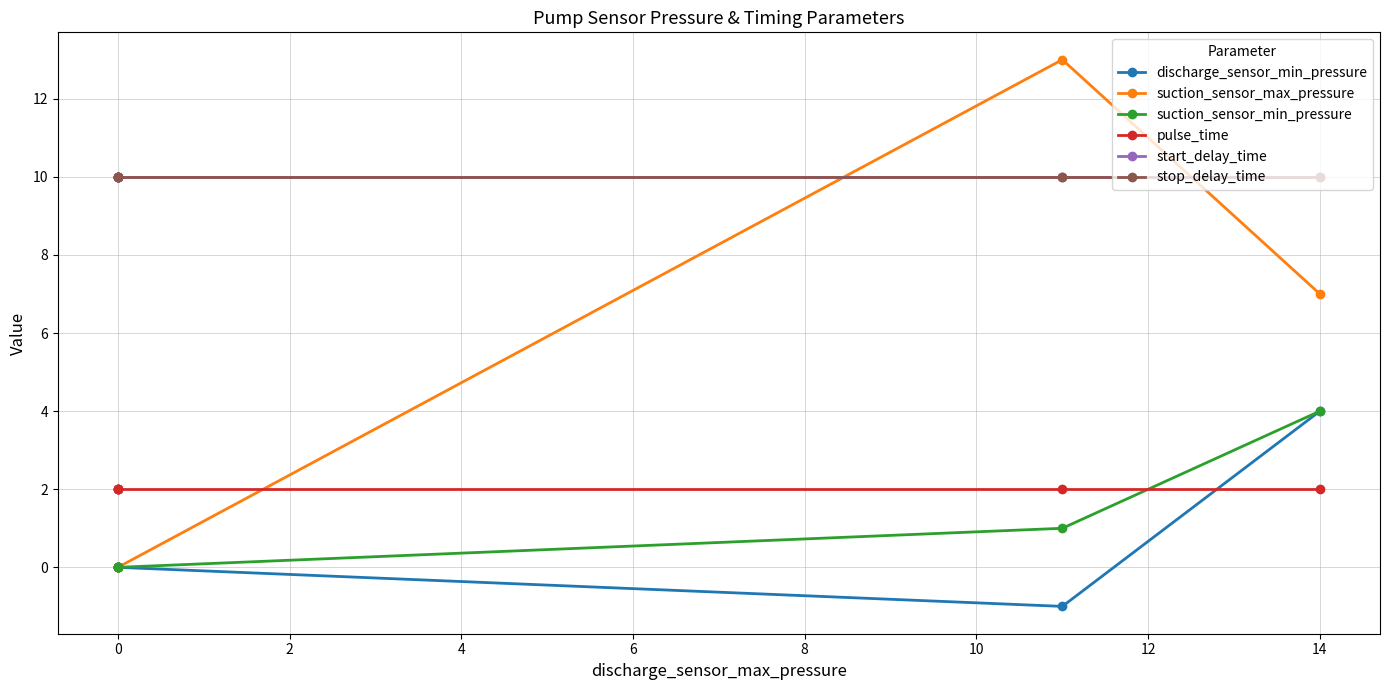

Does the chart display data point markers on the line(s)?

Yes